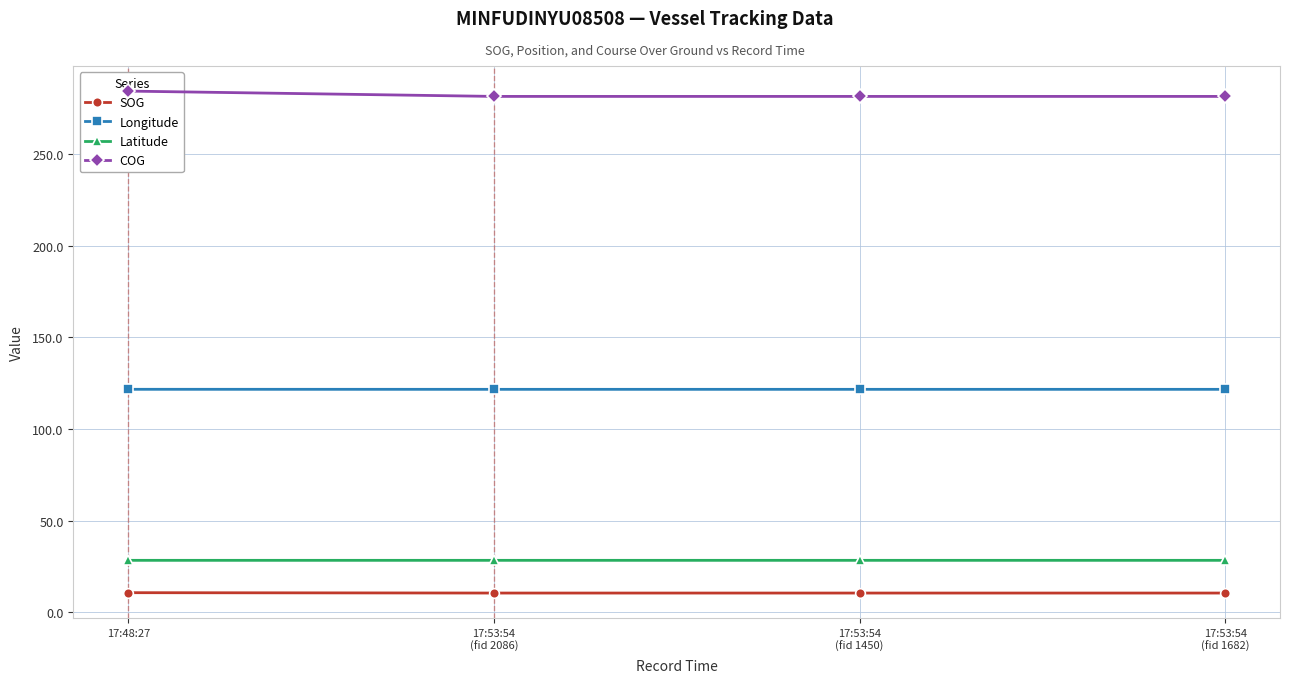

Which category has the highest value across all series?

17:48:27